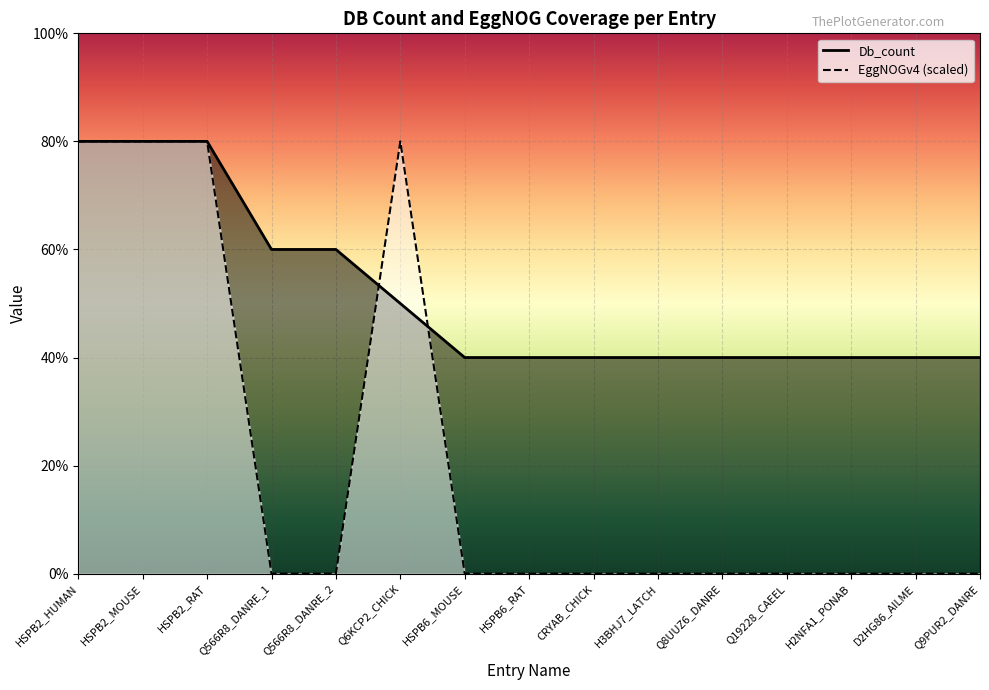

Reading left to right, what are all the values shown in this chart?

Db_count: HSPB2_HUMAN=8	HSPB2_MOUSE=8	HSPB2_RAT=8	Q566R8_DANRE_1=6	Q566R8_DANRE_2=6	Q6KCP2_CHICK=5	HSPB6_MOUSE=4	HSPB6_RAT=4	CRYAB_CHICK=4	H3BHJ7_LATCH=4	Q8UUZ6_DANRE=4	Q19228_CAEEL=4	H2NFA1_PONAB=4	D2HG86_AILME=4	Q9PUR2_DANRE=4
EggNOGv4: HSPB2_HUMAN=8	HSPB2_MOUSE=8	HSPB2_RAT=8	Q566R8_DANRE_1=0	Q566R8_DANRE_2=0	Q6KCP2_CHICK=8	HSPB6_MOUSE=0	HSPB6_RAT=0	CRYAB_CHICK=0	H3BHJ7_LATCH=0	Q8UUZ6_DANRE=0	Q19228_CAEEL=0	H2NFA1_PONAB=0	D2HG86_AILME=0	Q9PUR2_DANRE=0